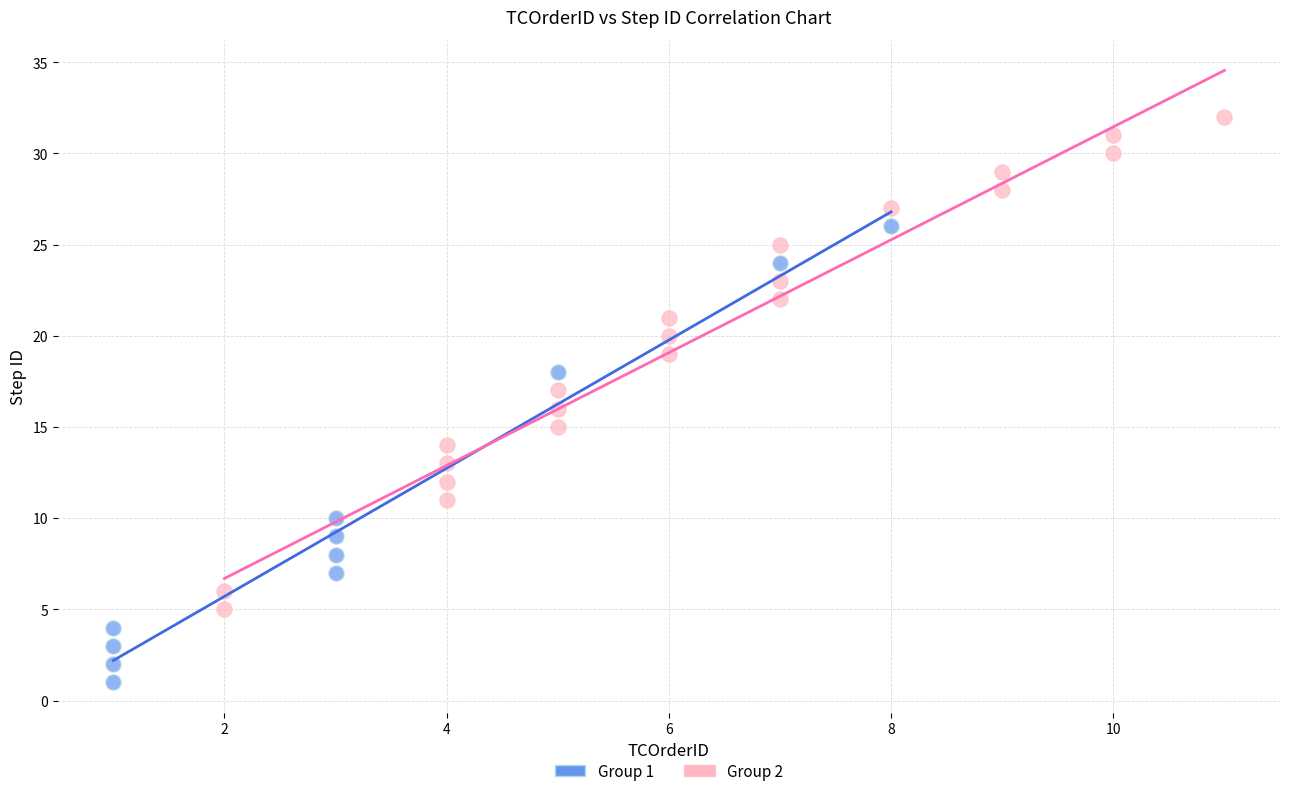

What are all the series names shown in the legend?

Group 1, Group 2